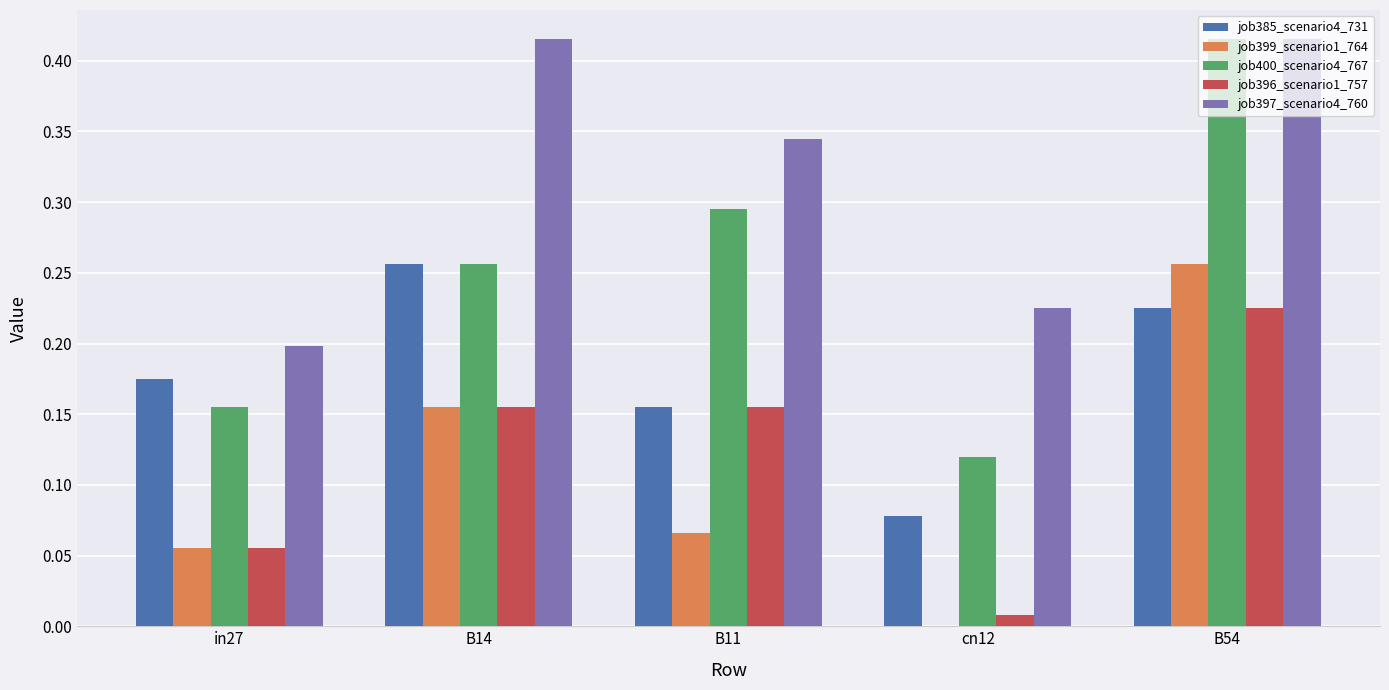

What is the total value across all series at B14?

1.2